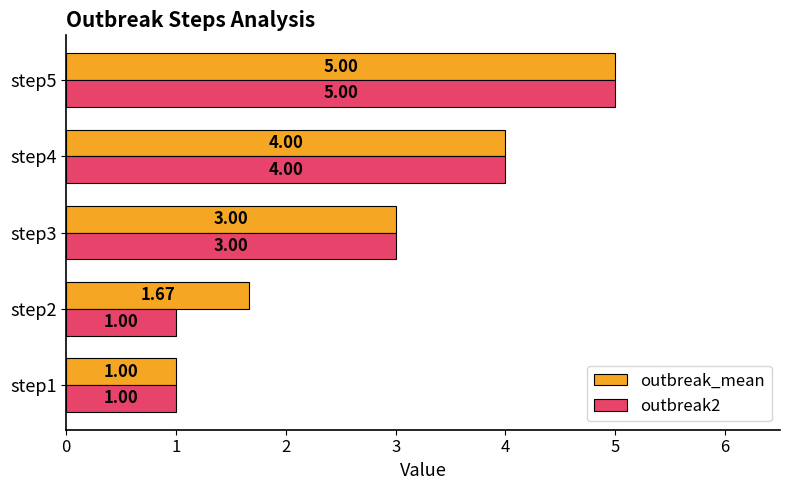

What is the total value across all series at step1?

2.0